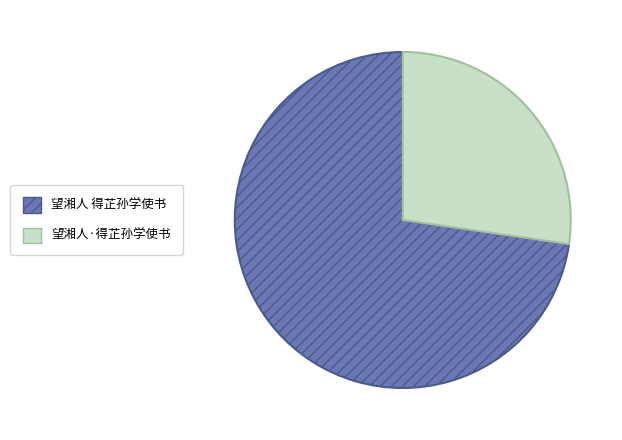

Combined, do 望湘人·得芷孙学使书 and 望湘人 得芷孙学使书 account for over 50%?

Yes